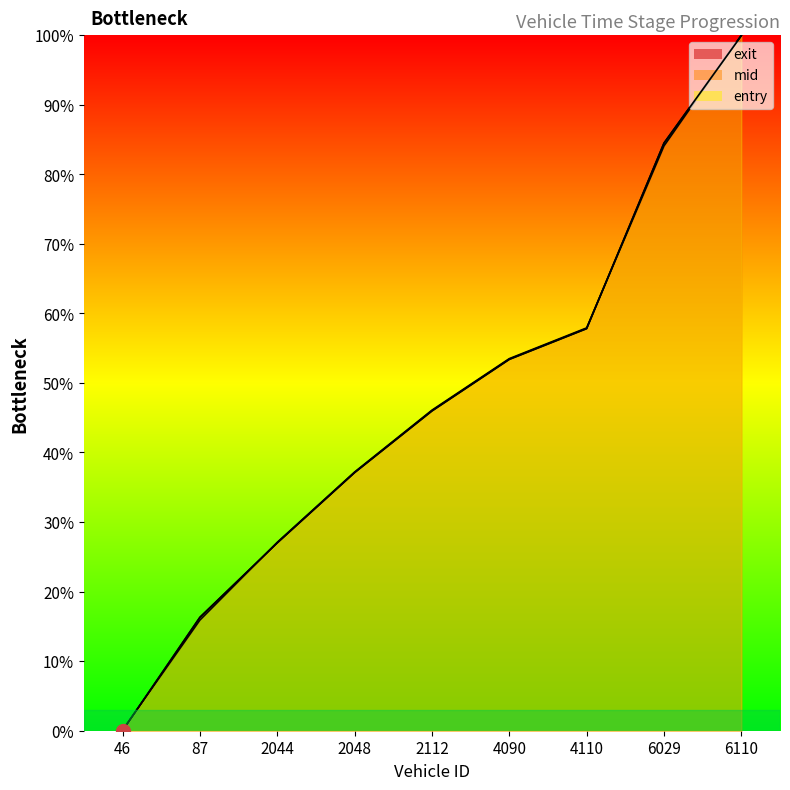

Reading right to left, transcribe all the data shown in this chart.

entry: 6110=99.9	6029=84.5	4110=57.8	4090=53.4	2112=46.0	2048=37.1	2044=27.0	87=16.3	46=0.0
mid: 6110=100.0	6029=84.5	4110=57.8	4090=53.4	2112=46.0	2048=37.1	2044=27.0	87=16.3	46=0.0
exit: 6110=100.0	6029=84.1	4110=57.9	4090=53.5	2112=46.1	2048=37.2	2044=27.1	87=15.9	46=0.1